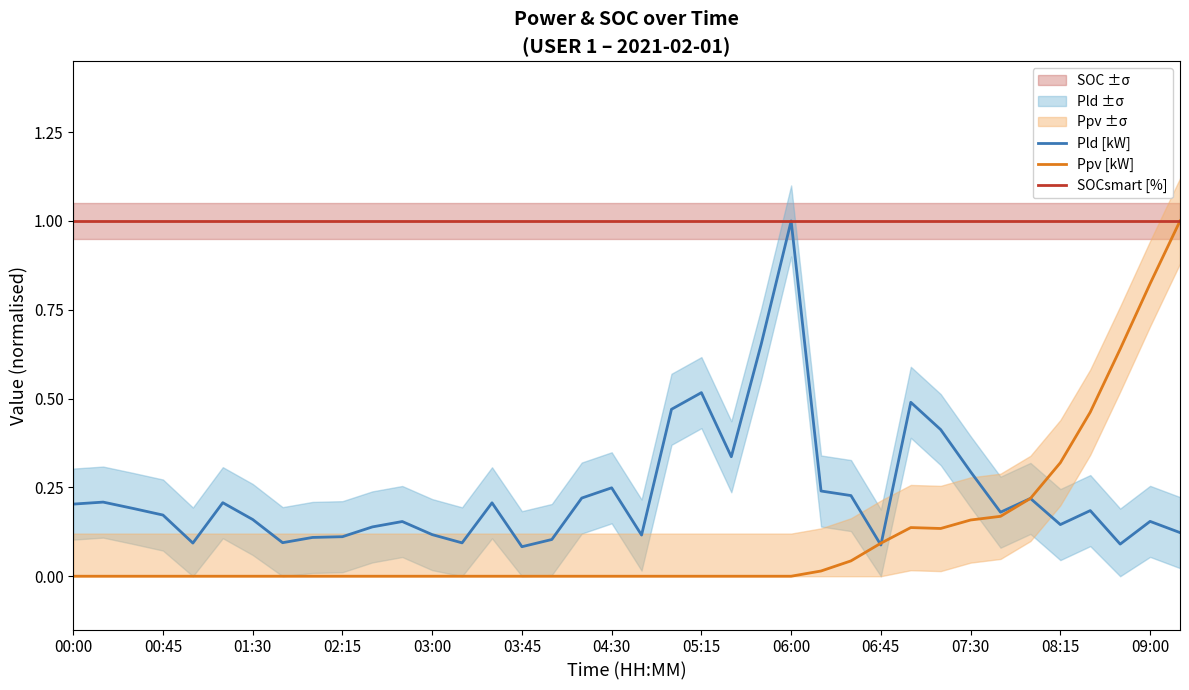

The value of Pld [kW] at 29 is 0.1. True or false?

False